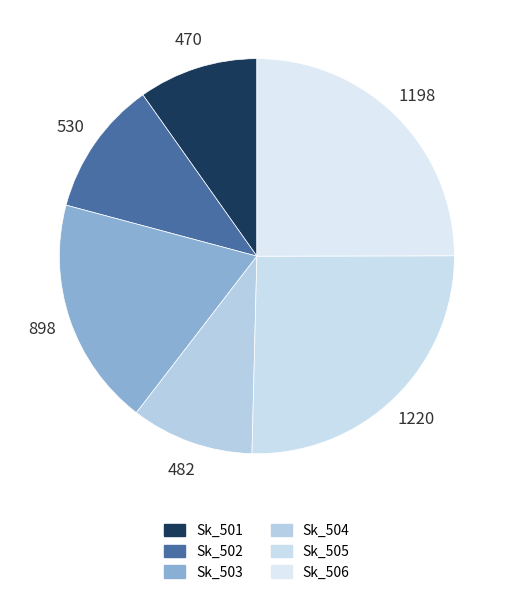

To the nearest percent, what is the difference between the largest and smallest slice percentages?

16%